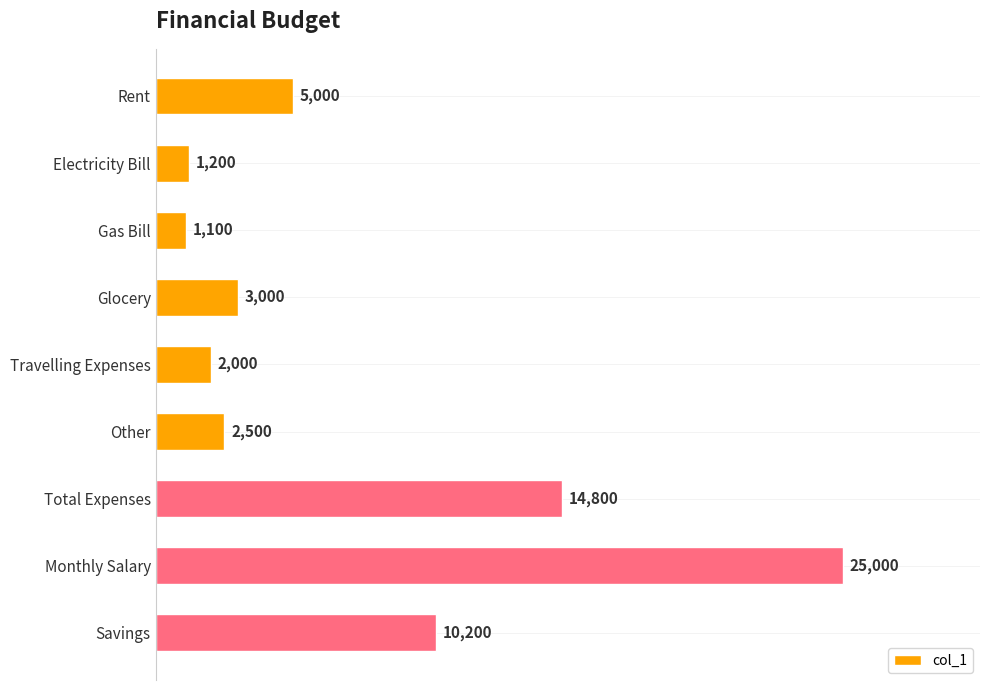

What is the change in value from Glocery to Monthly Salary?

+22000